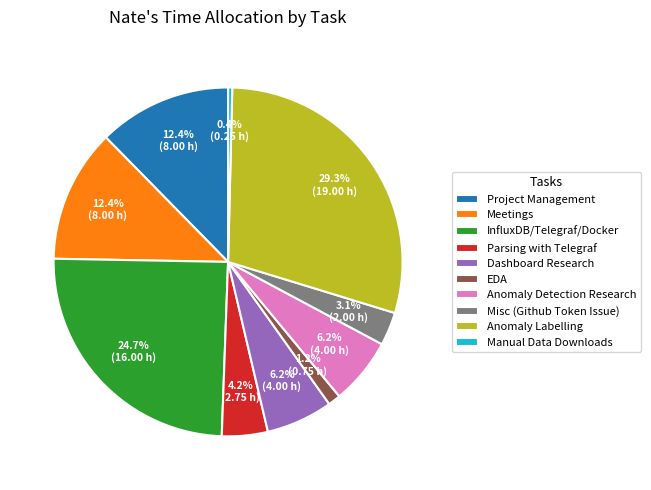

Approximately how many times larger is the value at InfluxDB/Telegraf/Docker compared to Misc (Github Token Issue)?

8.0